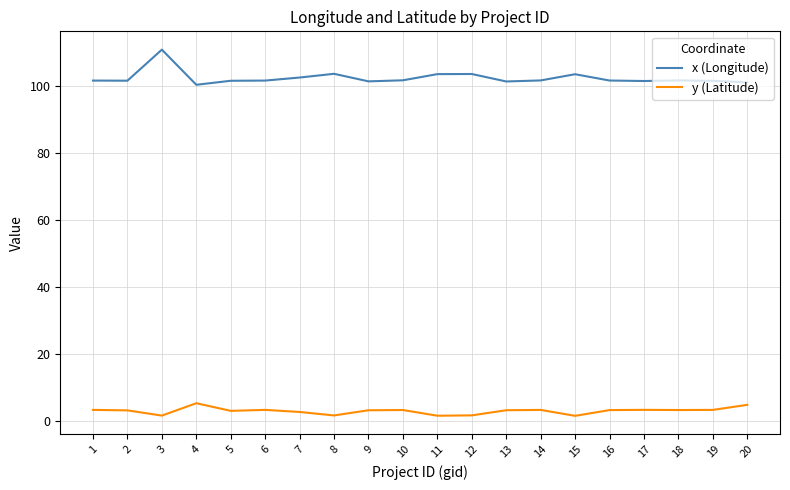

At which label does x (Longitude) reach its peak?

3